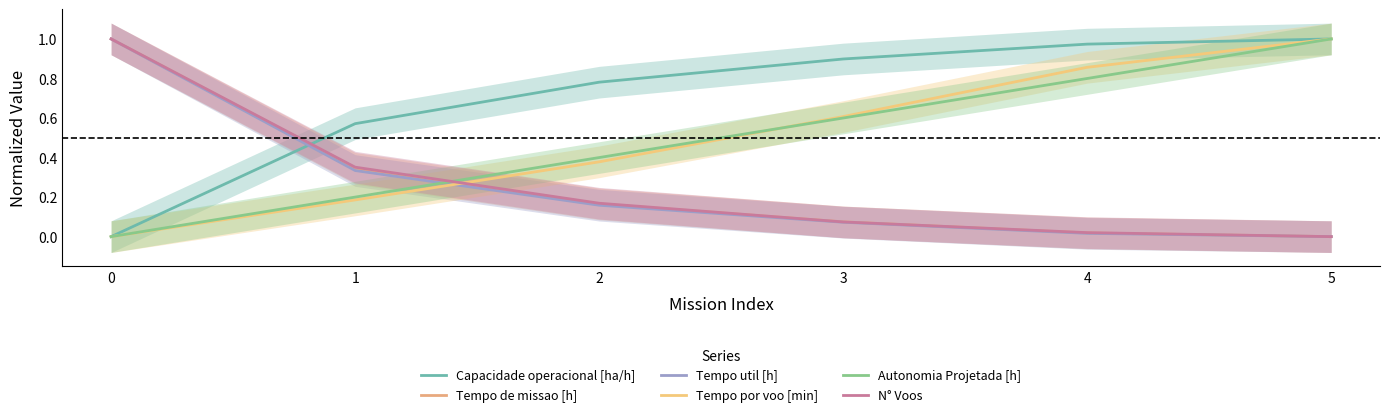

Reading left to right, list all the values displayed in this chart.

Capacidade operacional [ha/h]: 0.0	0.6	0.8	0.9	1.0	1.0
Tempo de missao [h]: 1.0	0.3	0.2	0.1	0.0	0.0
Tempo util [h]: 1.0	0.3	0.2	0.1	0.0	0.0
Tempo por voo [min]: 0.0	0.2	0.4	0.6	0.9	1.0
Autonomia Projetada [h]: 0.0	0.2	0.4	0.6	0.8	1.0
N° Voos: 1.0	0.4	0.2	0.1	0.0	0.0